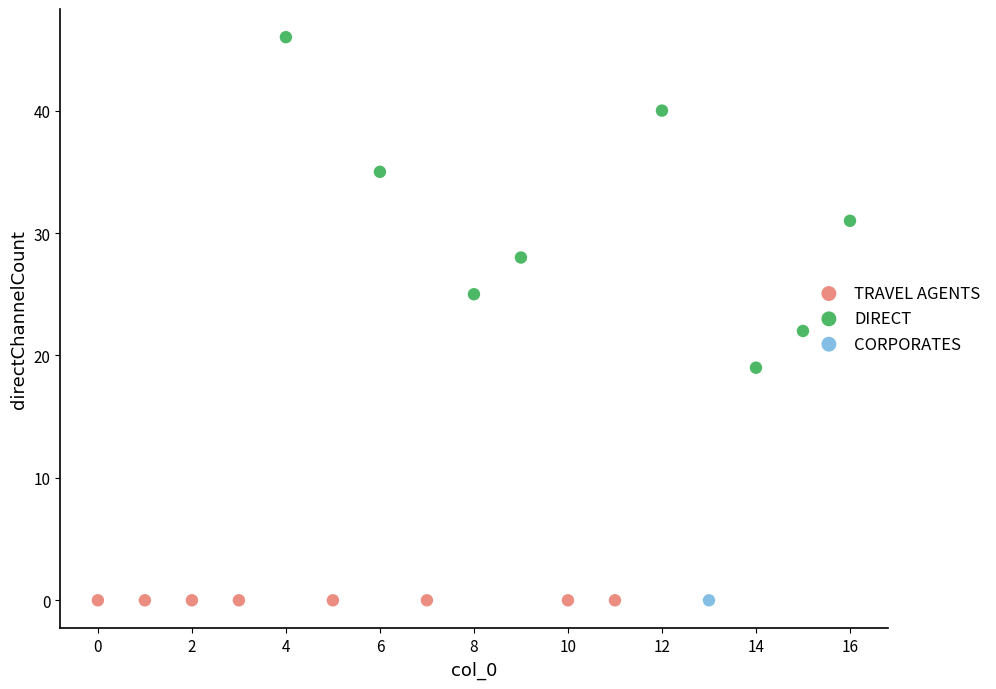

What are all the series names shown in the legend?

TRAVEL AGENTS, DIRECT, CORPORATES